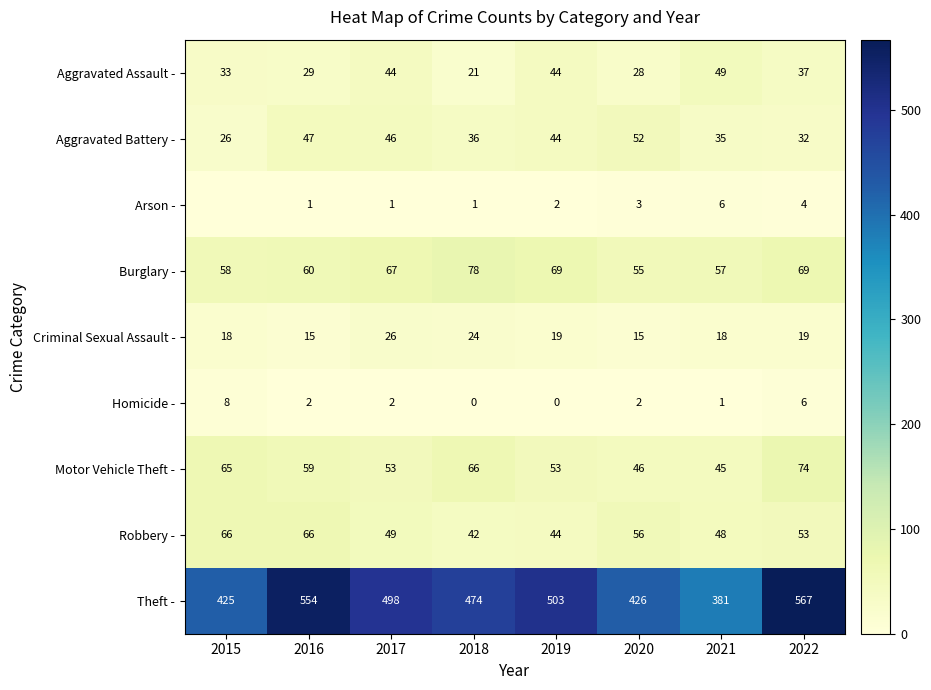

Between 2017 and 2018, which series saw the biggest shift?

Theft -